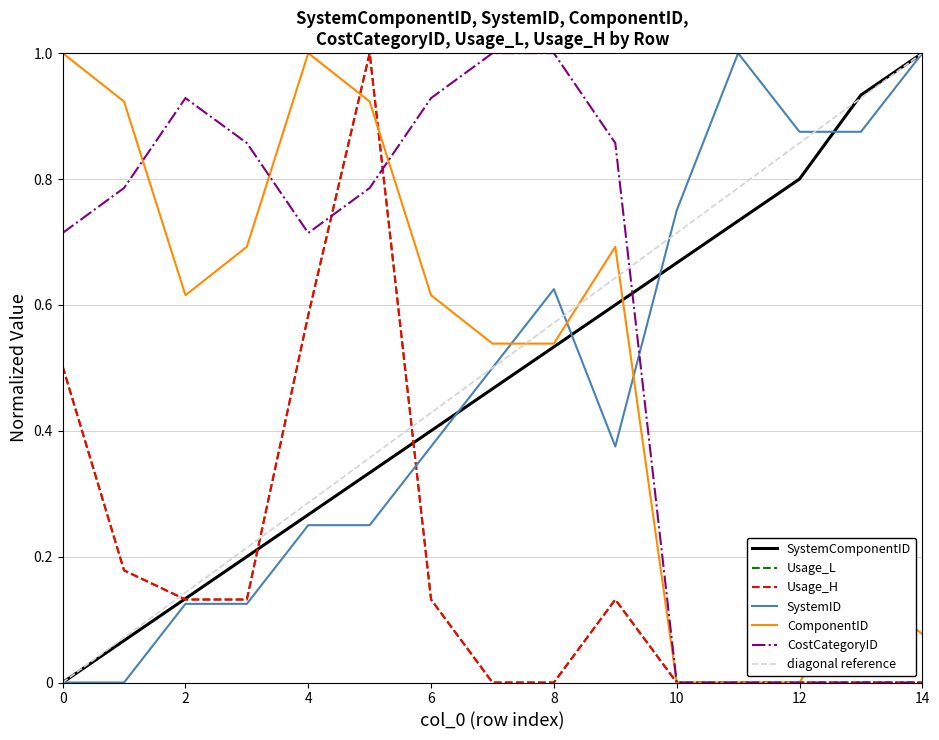

Reading left to right, transcribe all the data shown in this chart.

SystemComponentID: 0.0	0.1	0.1	0.2	0.3	0.3	0.4	0.5	0.5	0.6	0.7	0.7	0.8	0.9	1.0
Usage_L: 0.5	0.2	0.1	0.1	0.6	1.0	0.1	0.0	0.0	0.1	0.0	0.0	0.0	0.0	0.0
Usage_H: 0.5	0.2	0.1	0.1	0.6	1.0	0.1	0.0	0.0	0.1	0.0	0.0	0.0	0.0	0.0
SystemID: 0.0	0.0	0.1	0.1	0.2	0.2	0.4	0.5	0.6	0.4	0.8	1.0	0.9	0.9	1.0
ComponentID: 1.0	0.9	0.6	0.7	1.0	0.9	0.6	0.5	0.5	0.7	0.0	0.0	0.0	0.2	0.1
CostCategoryID: 0.7	0.8	0.9	0.9	0.7	0.8	0.9	1.0	1.0	0.9	0.0	0.0	0.0	0.0	0.0